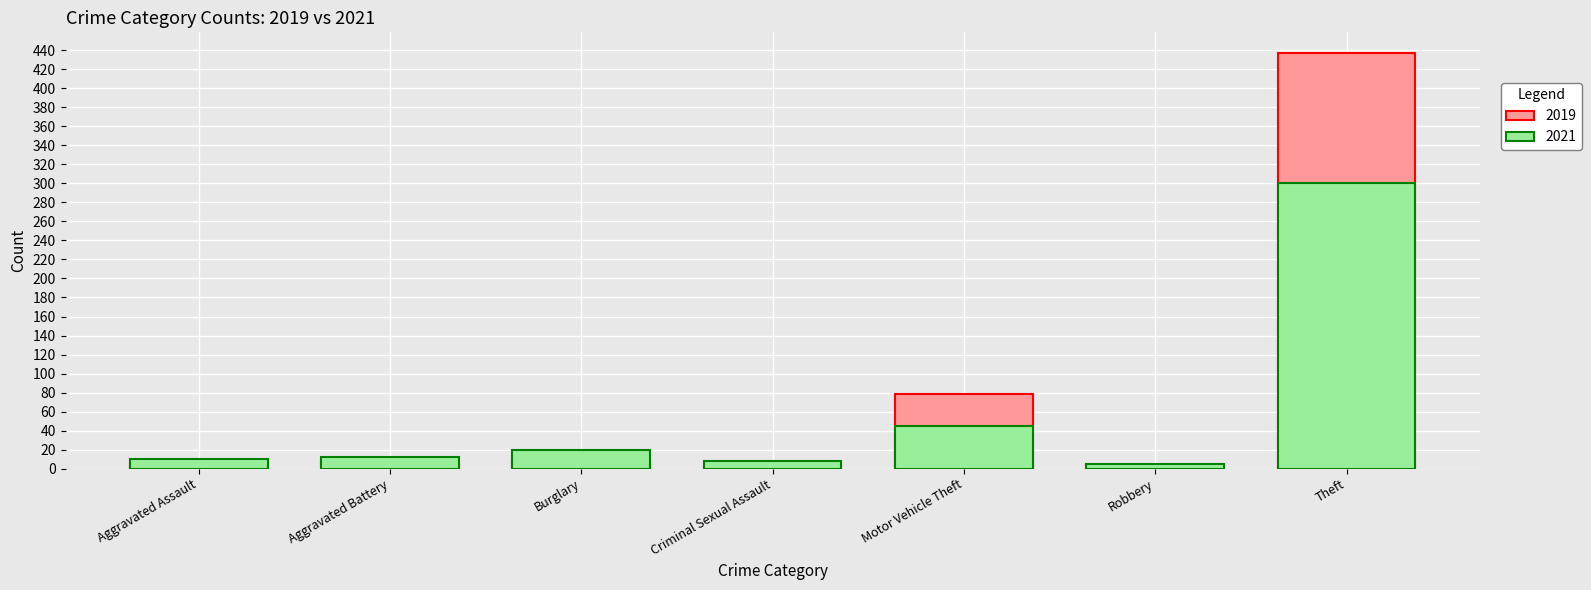

How many values in the 2021 series exceed 12?

3